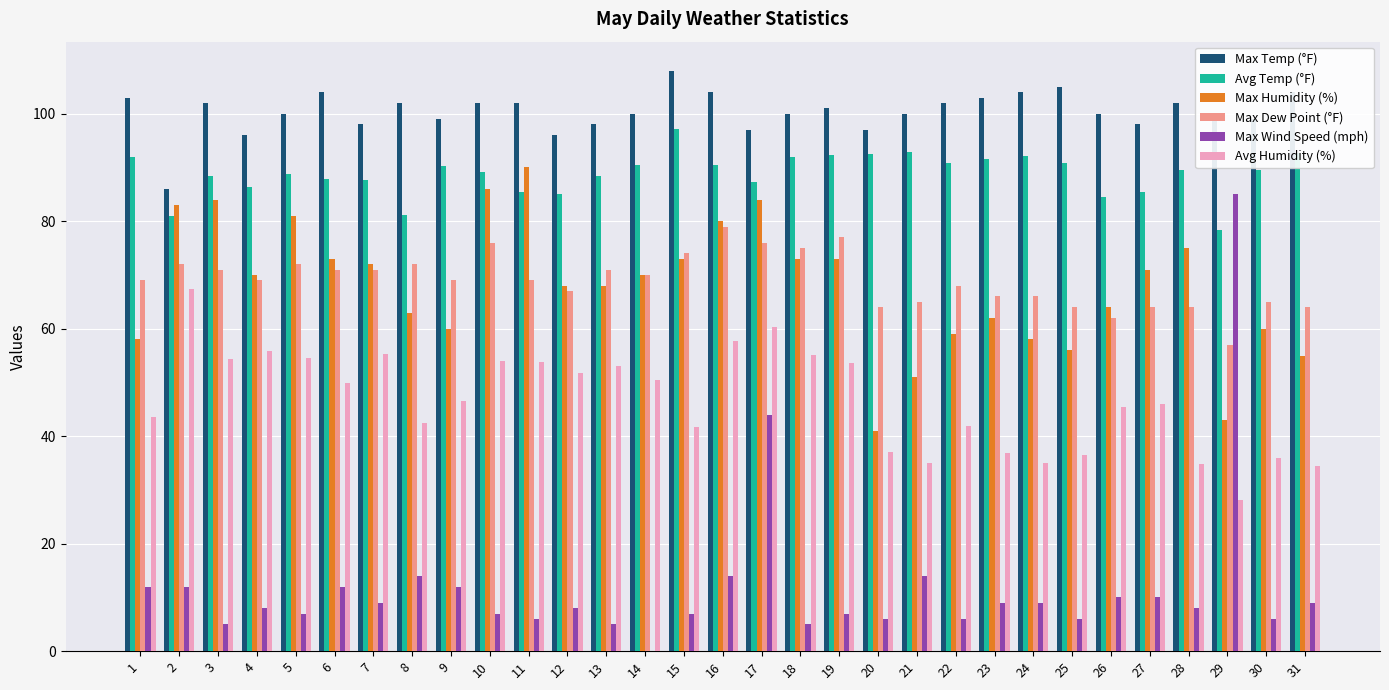

How many groups of bars are there?

31